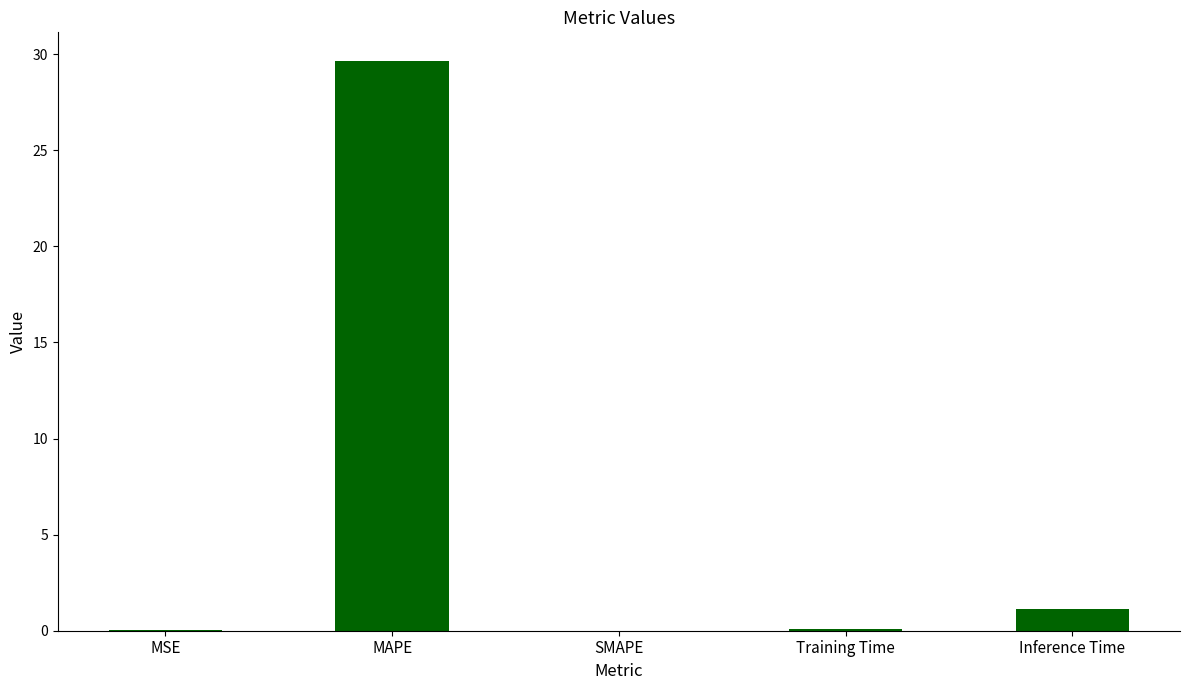

Count the number of categories in the chart.

5